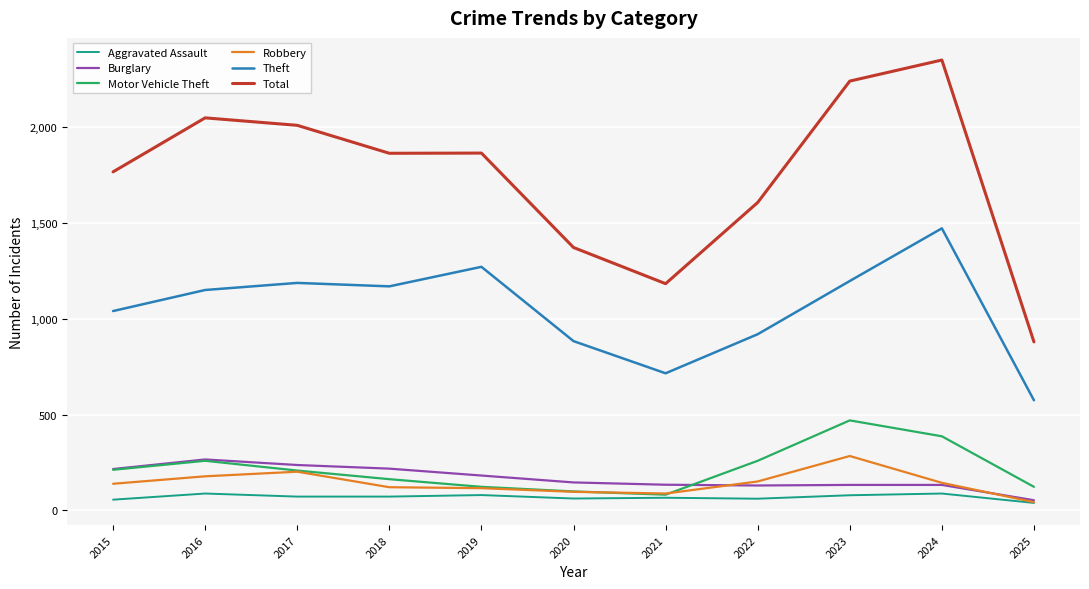

What is the average value of the Robbery series?

142